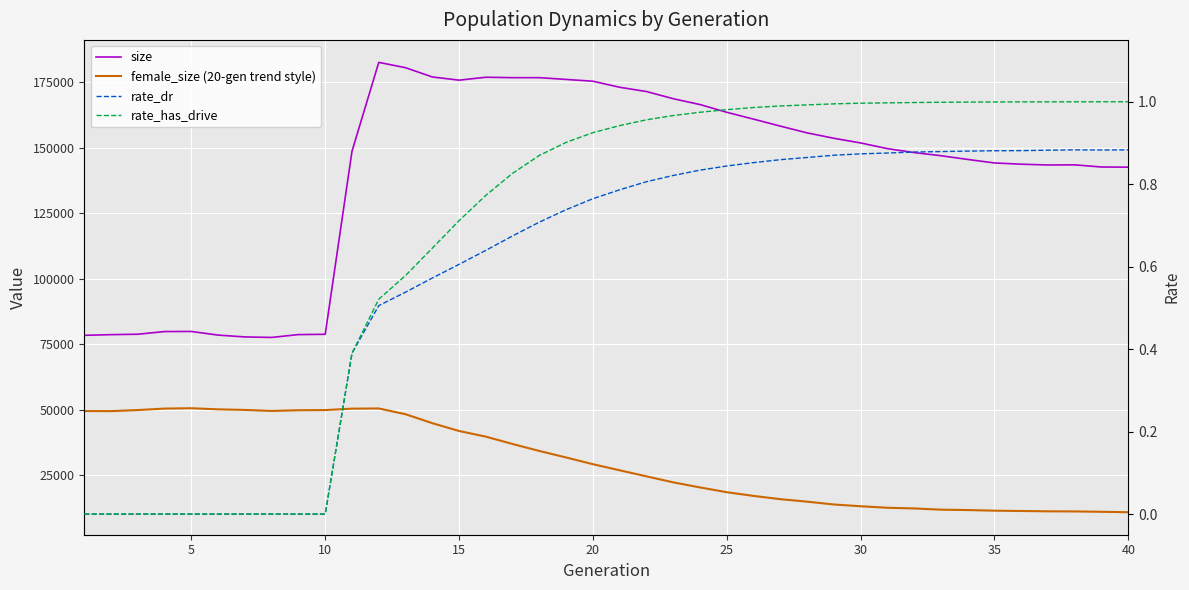

True or false: rate_dr and size cross at least once.

False